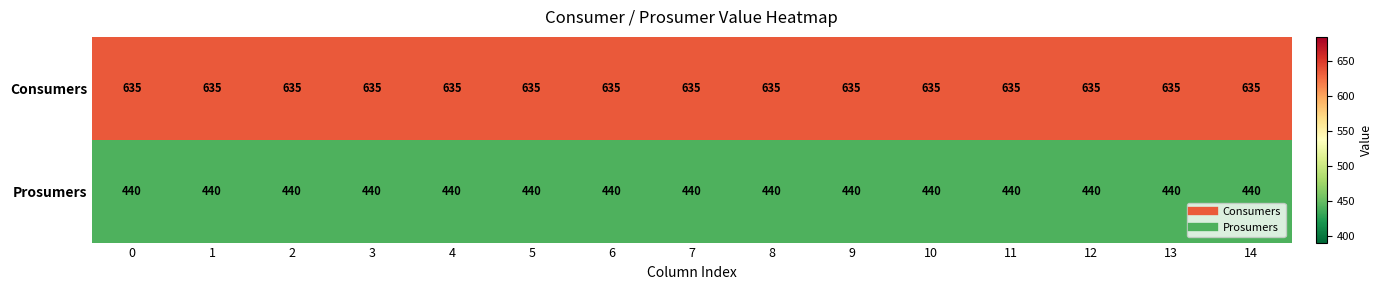

The value of Prosumers at 11 is 670. True or false?

False